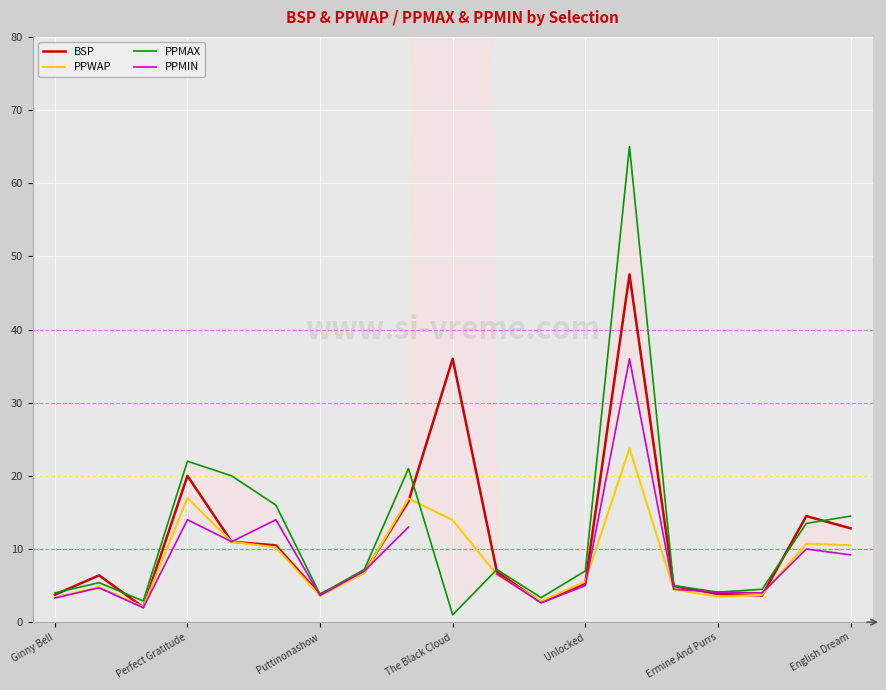

What is the minimum value for PPWAP?

2.1